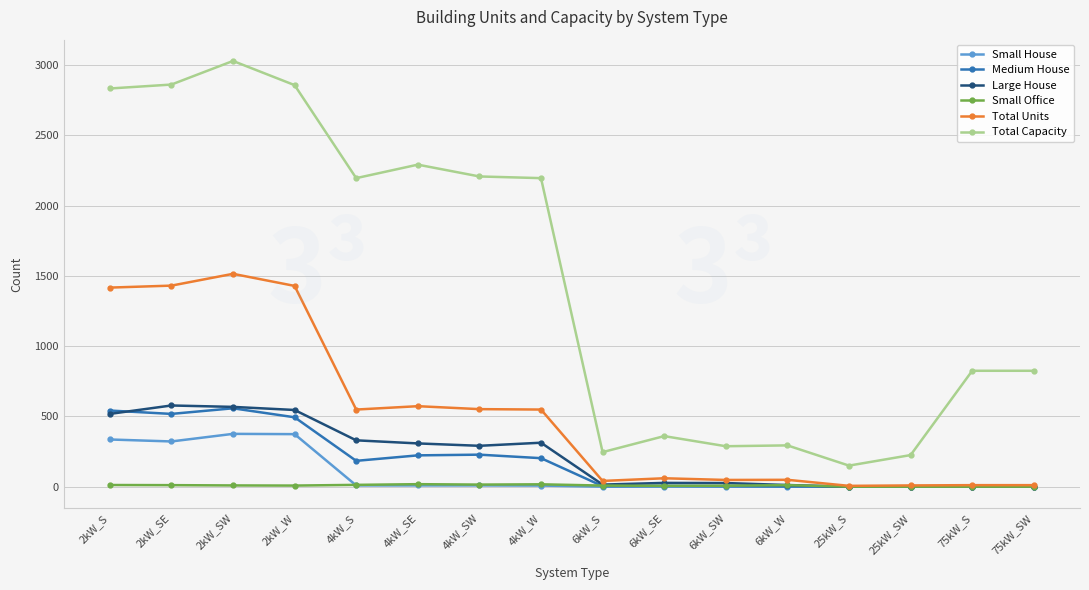

Which series changed the most between 4kW_SE and 75kW_S?

Total Capacity